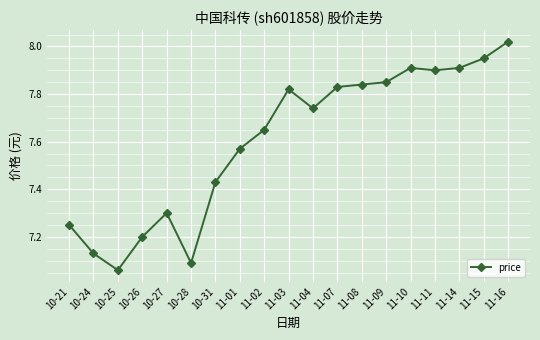

Which label corresponds to the largest value in the chart?

11-16